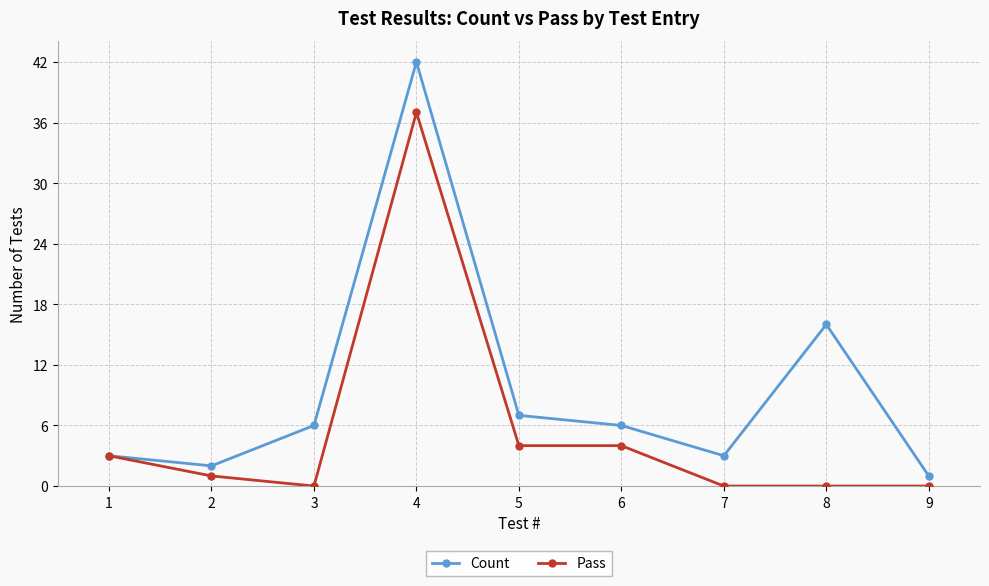

At how many categories does at least one series exceed 5?

5